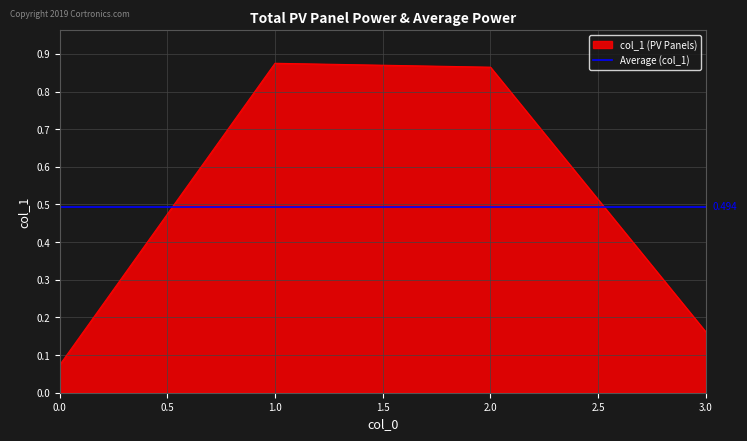

List the labels in order of value, smallest first.

0, 3, 2, 1